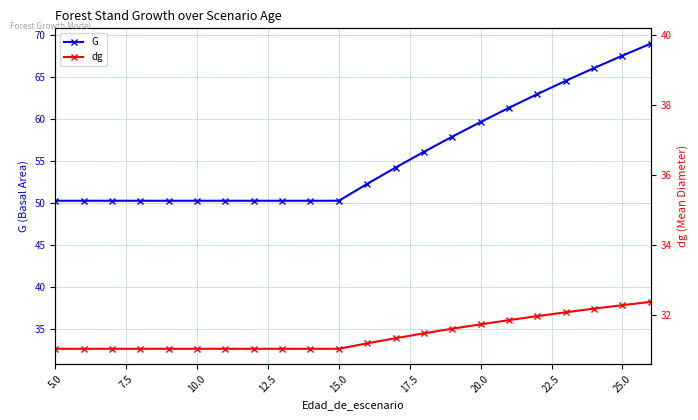

What is the lowest value of the G series?

50.2